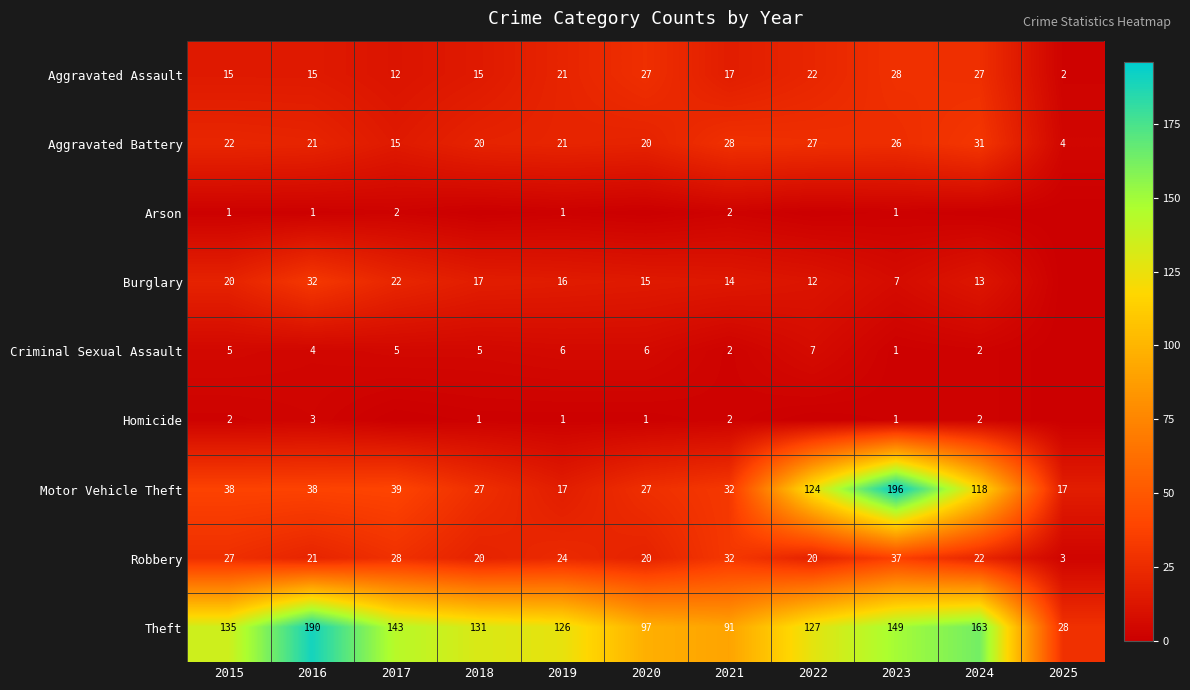

What is the average value of the Aggravated Assault series?

18